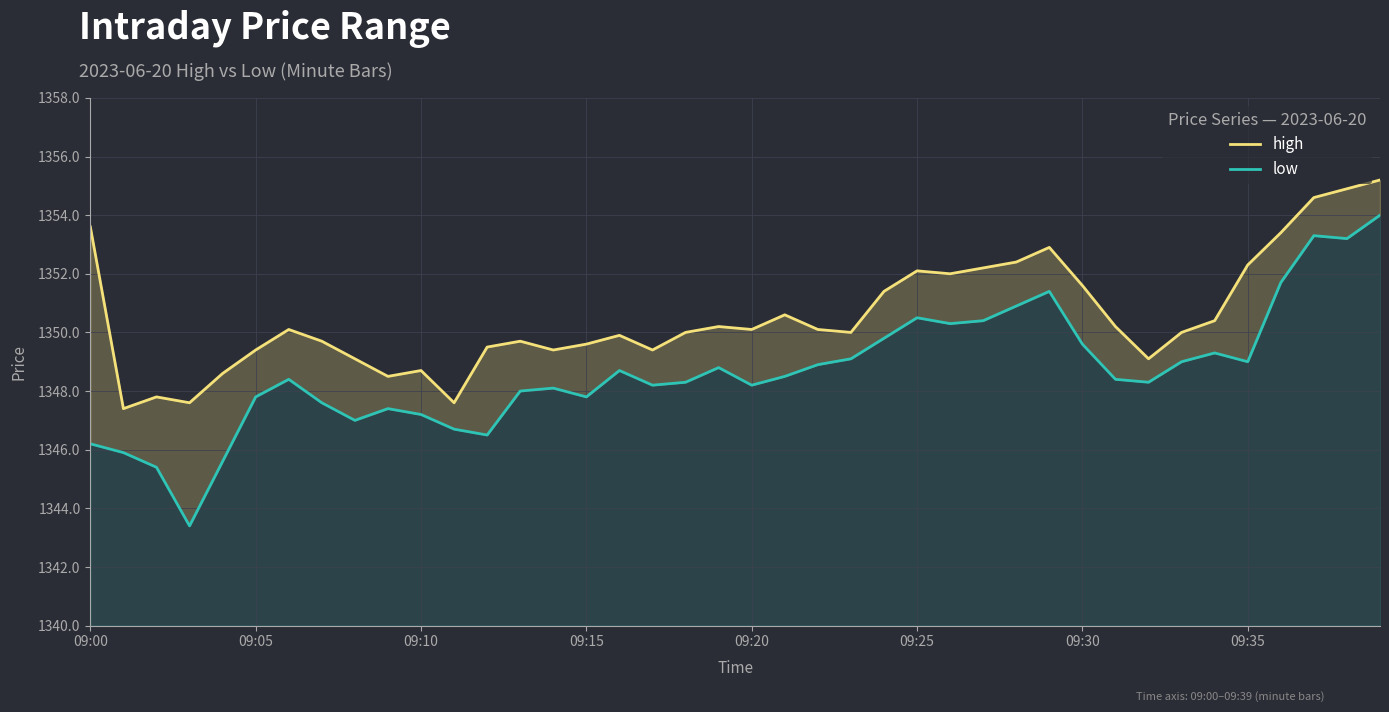

What is the value of the low point at the 31st from the left?

1349.6